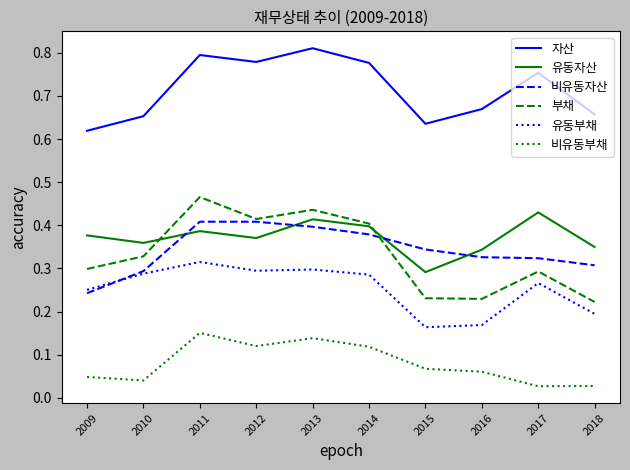

What is the total value across all series at 2011?

2.5